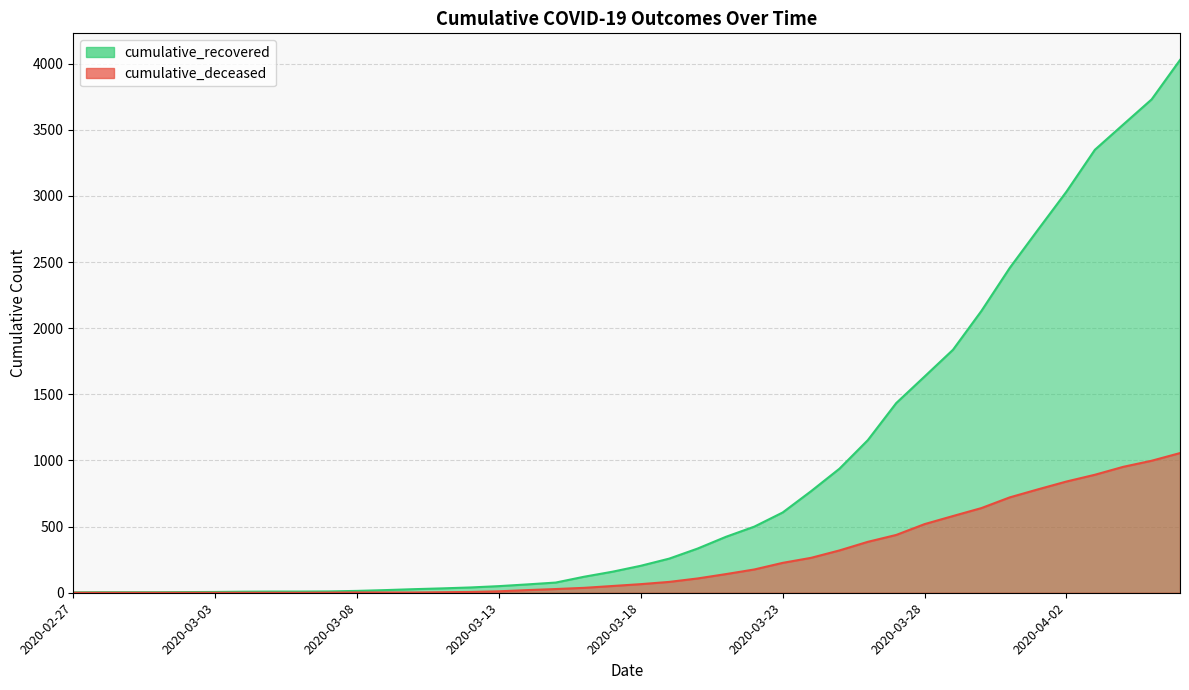

Does the chart display data point markers on the line(s)?

No